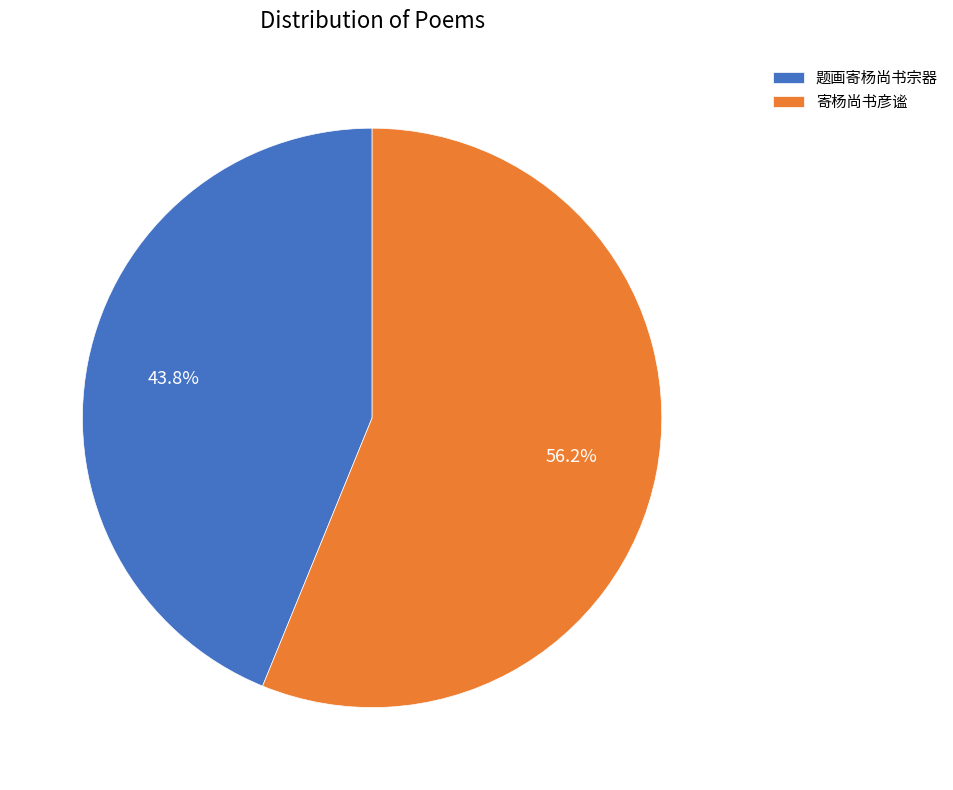

Do 寄杨尚书彦谧 and 题画寄杨尚书宗器 together represent more than half of the pie?

Yes